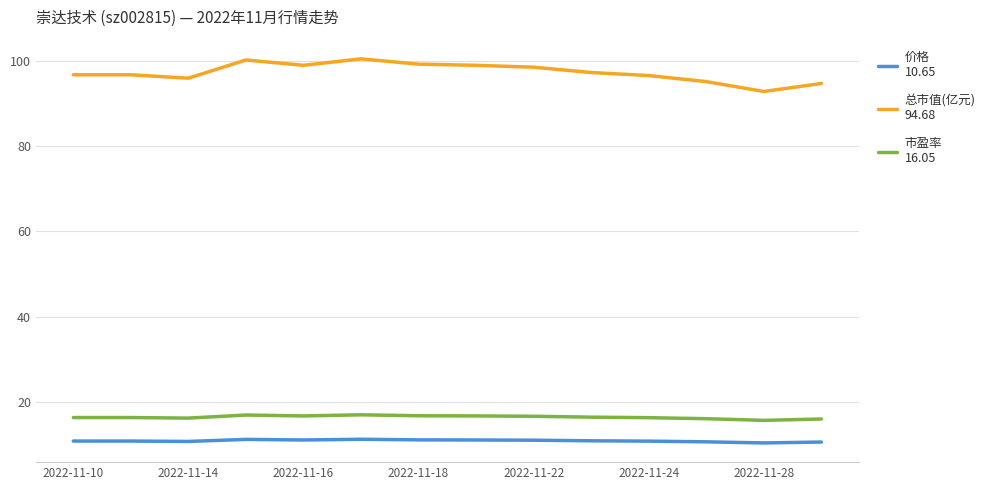

What is the minimum value shown in the chart?

10.4